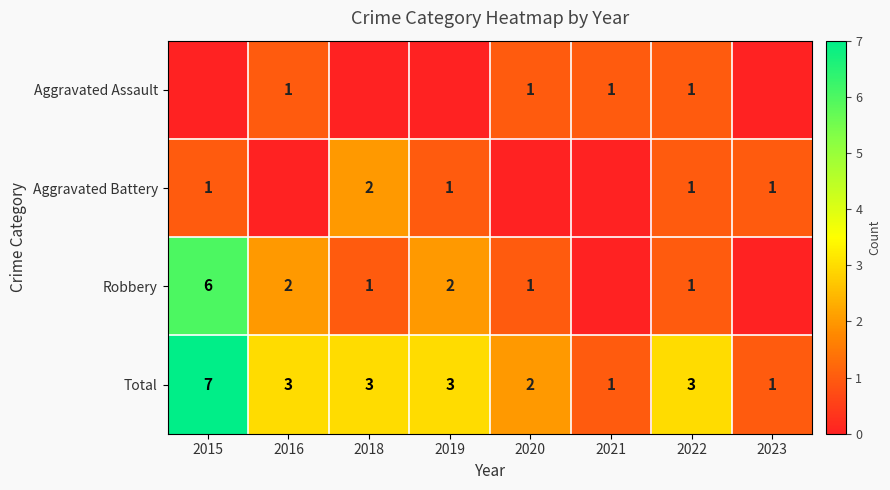

Which category has the highest value across all series?

2015